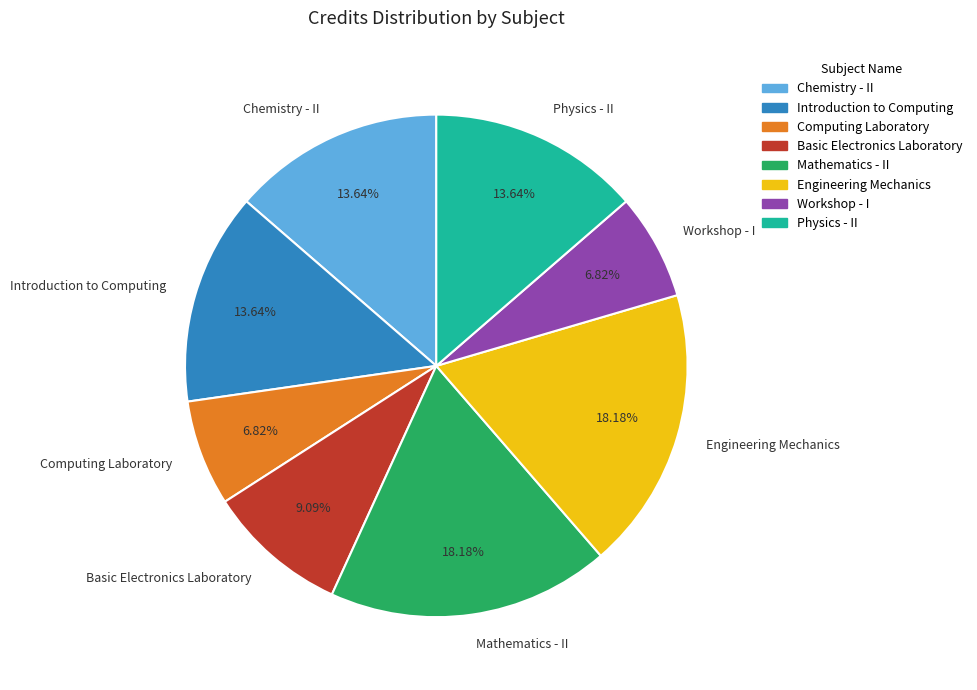

What portion of the pie excludes Computing Laboratory?

93.2%